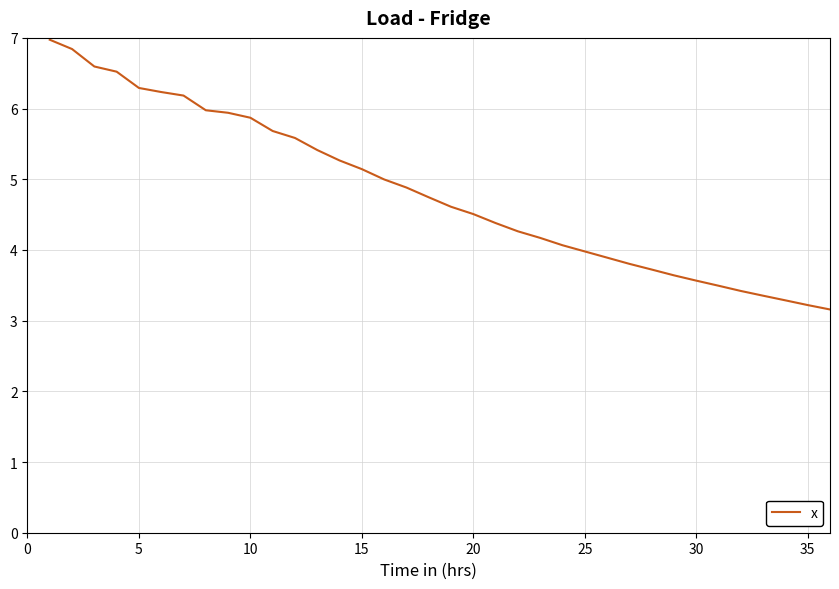

What is the difference between the maximum and minimum values?

3.8